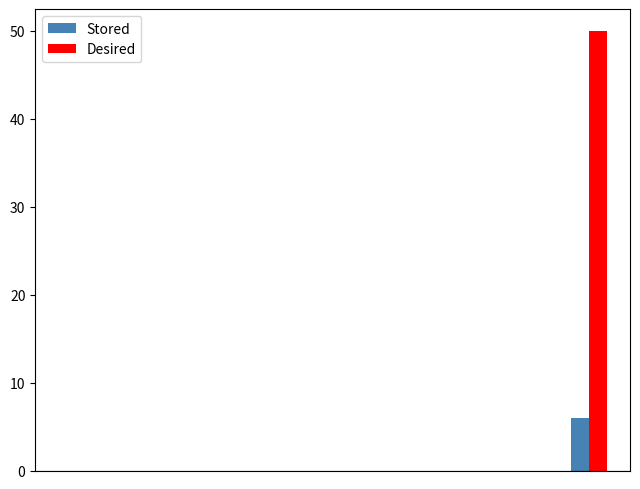

What is the maximum value for Desired?

50